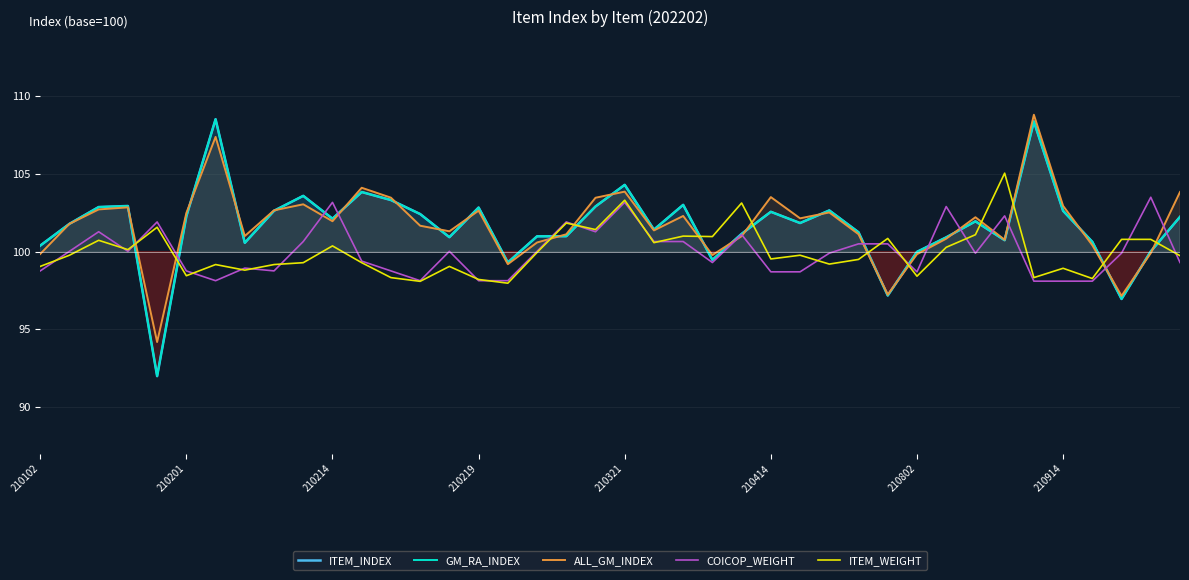

Between 16 and 35, which is larger?

35